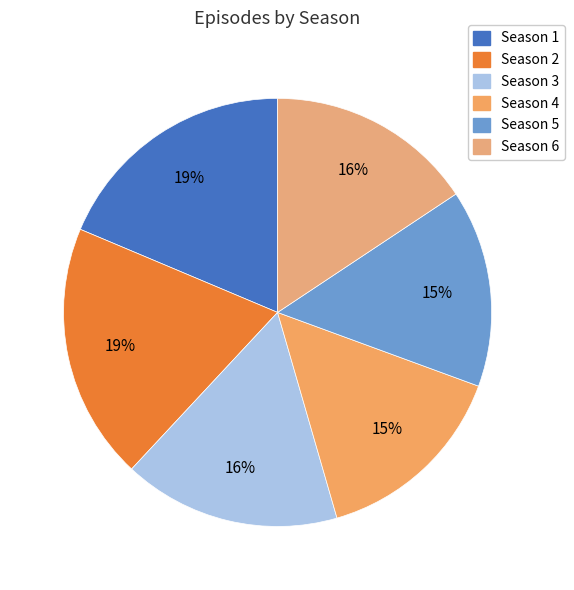

Is Season 2 the majority of the pie?

No